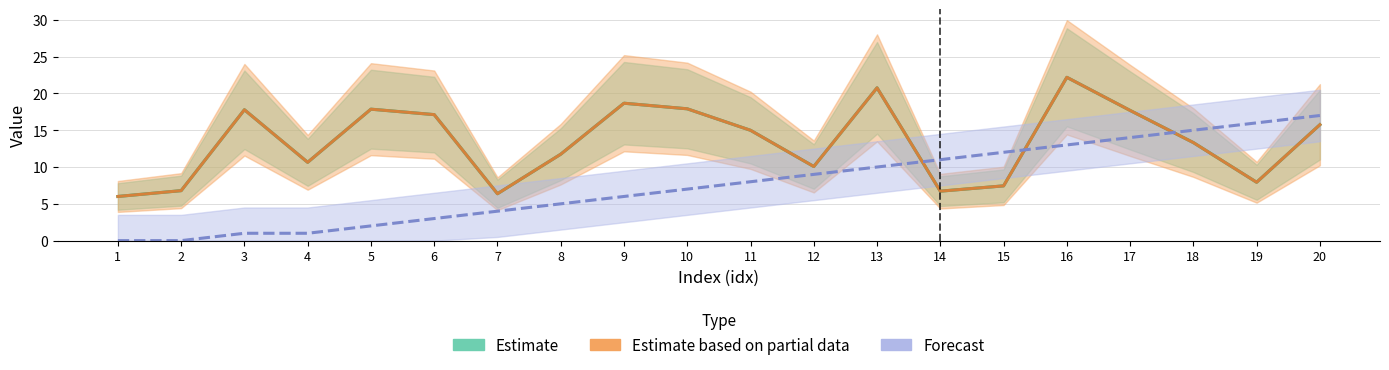

What is the value of the seq point at the 15th from the left?

12.0